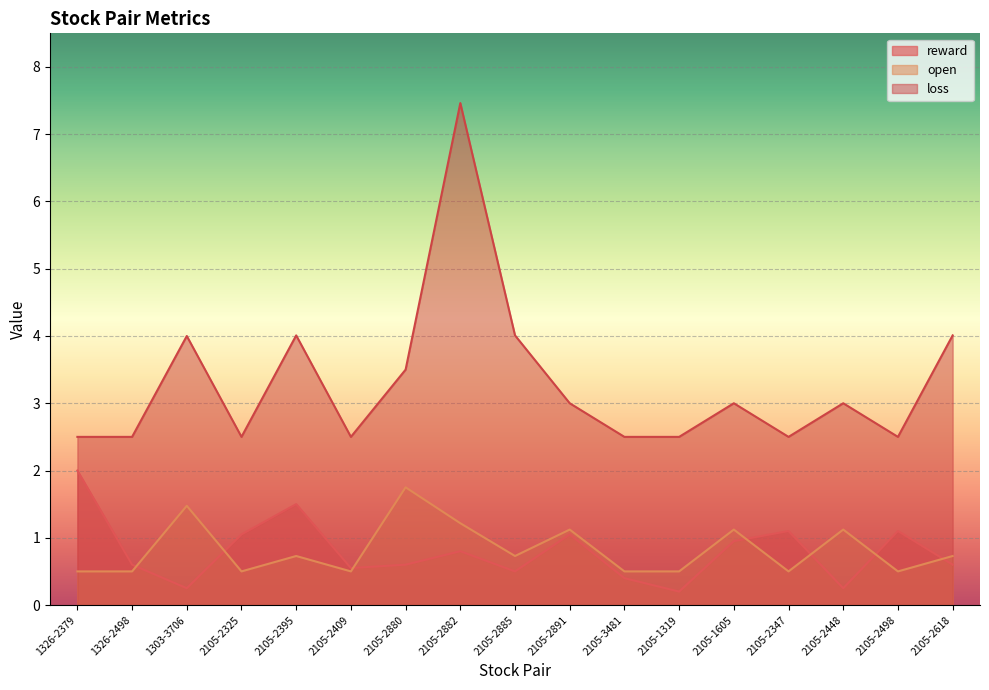

Where is the first local minimum for open?

2105-2325